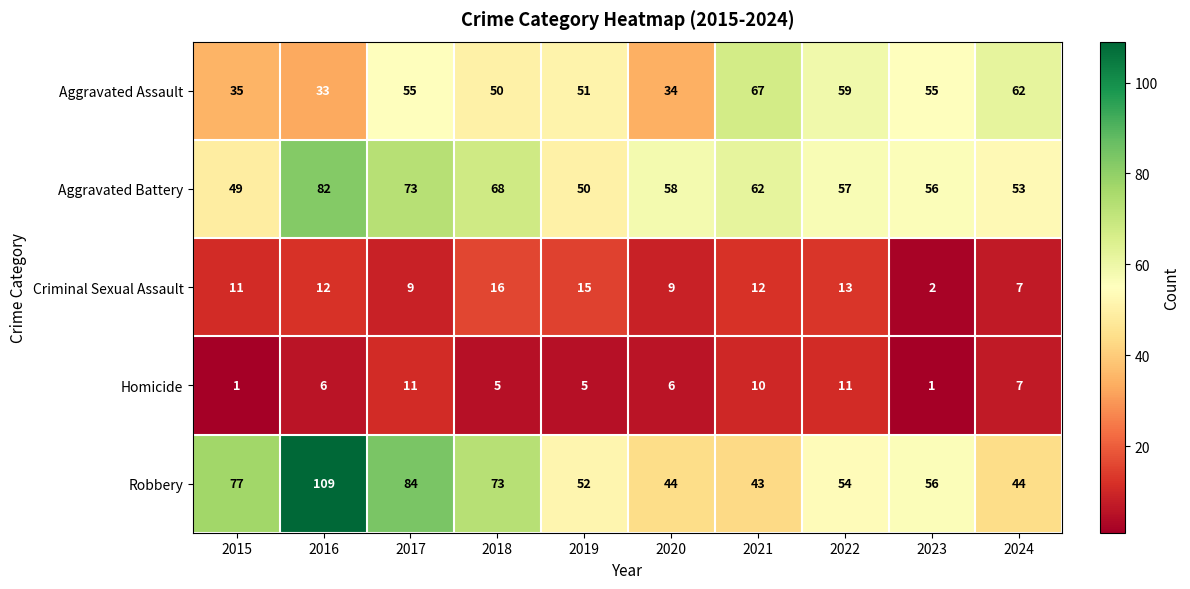

The value of Robbery at 2021 is 60. True or false?

False